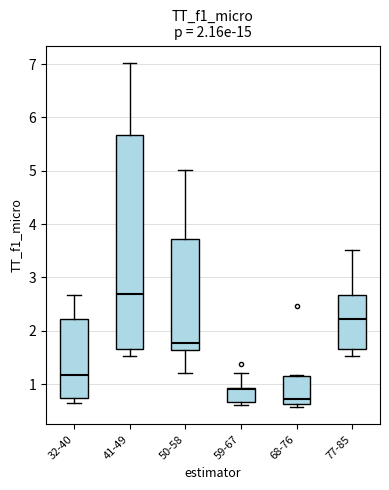

Comparing the boxes themselves (not the whiskers), which one is the tallest?

41-49